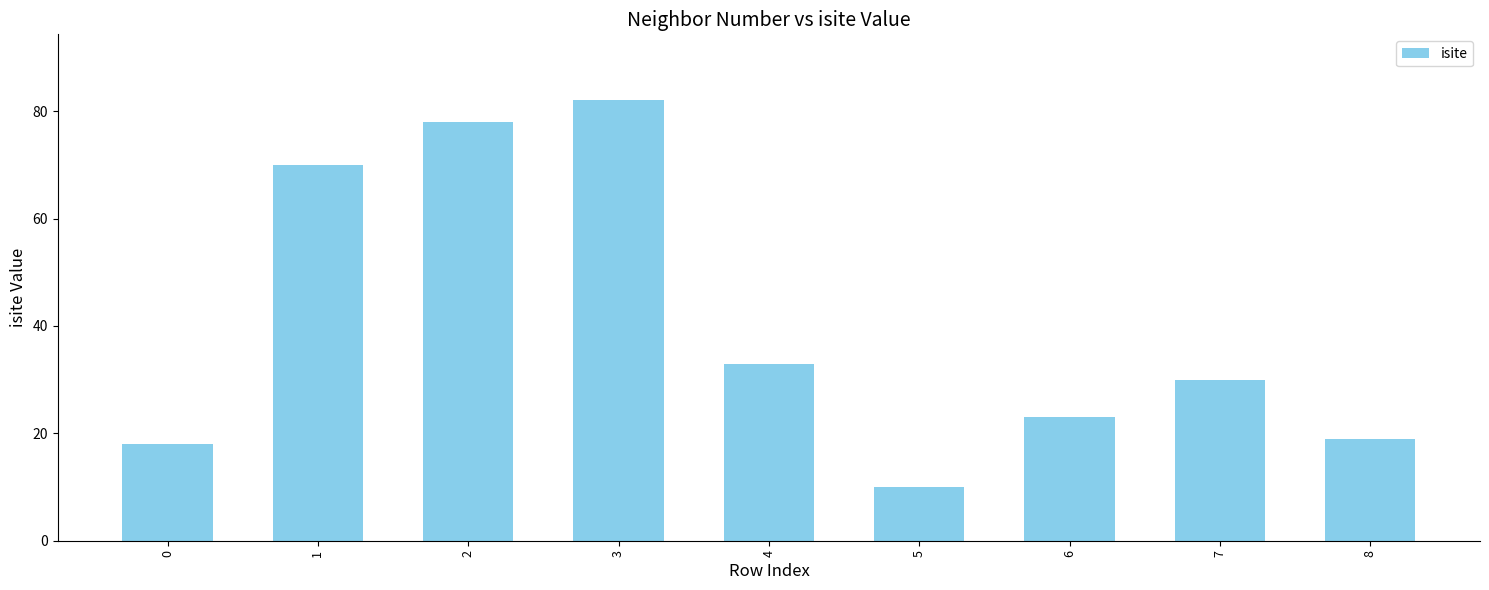

At which label is the value closest to 46?

4